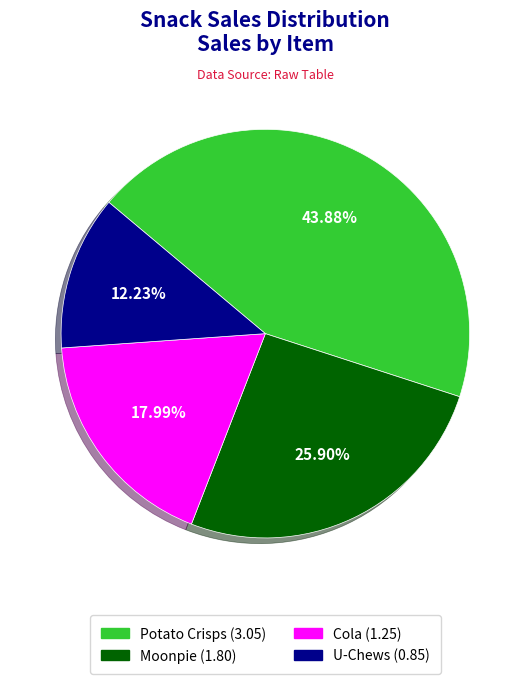

To the nearest percent, what is the average slice percentage?

25%